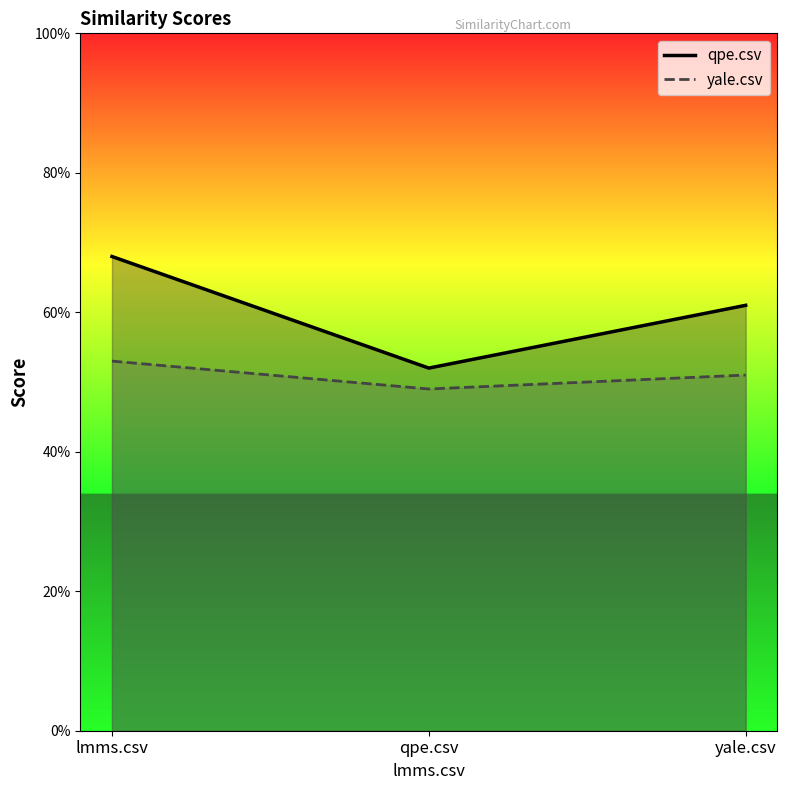

Does the chart display data point markers on the line(s)?

No